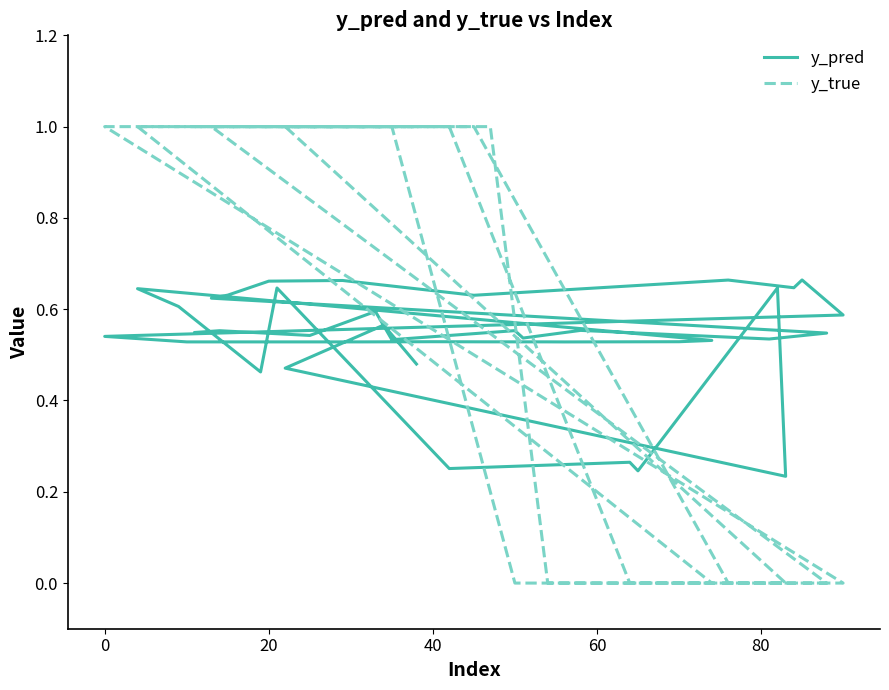

True or false: y_true and y_pred intersect in this chart.

True